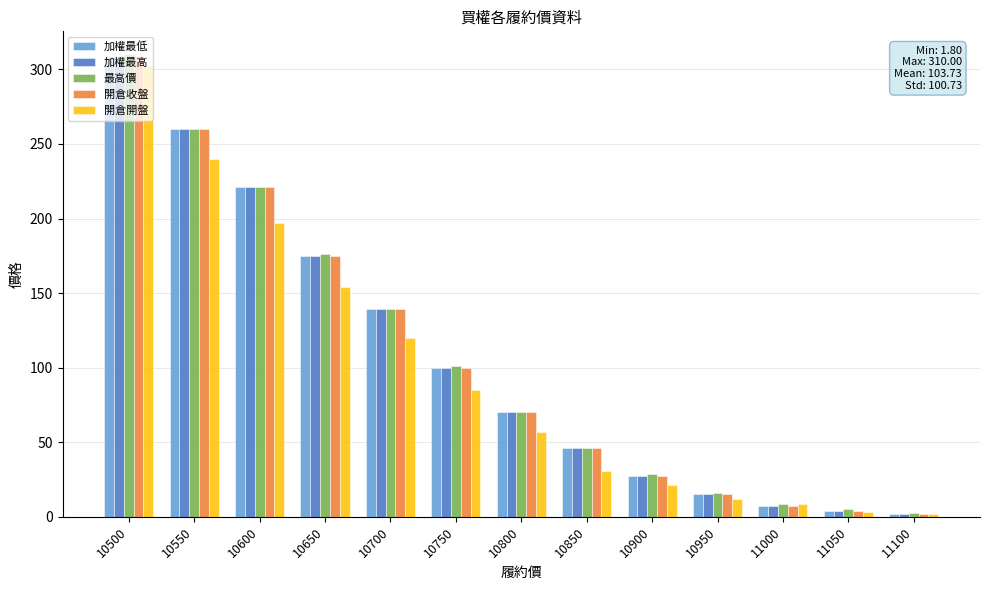

What is the sum of the 開倉開盤 values at 10600 and 10800?

254.0